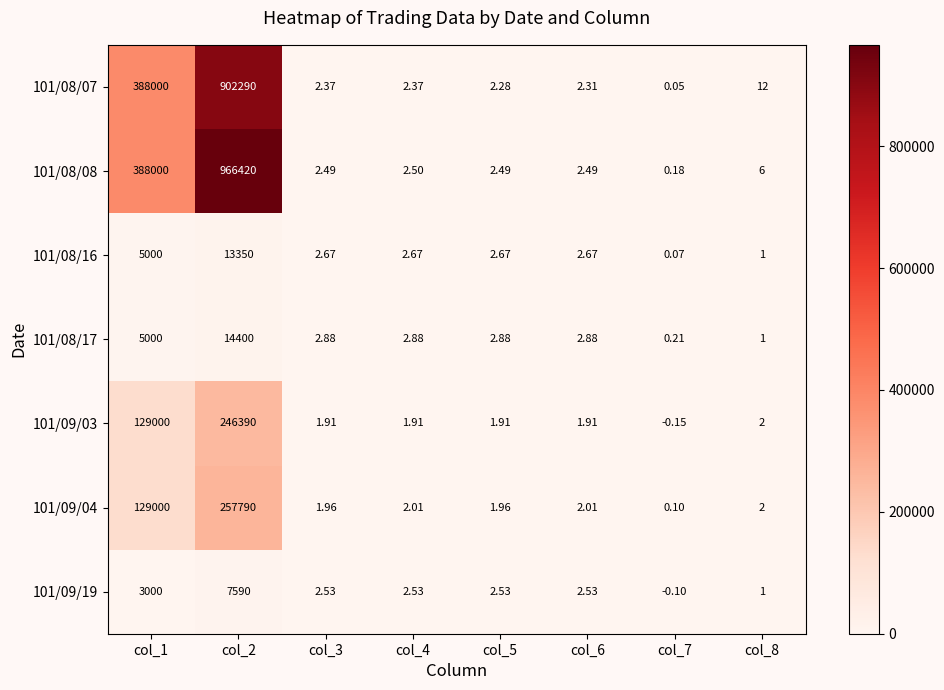

What is the spread (max minus min) of values at col_8?

11.0